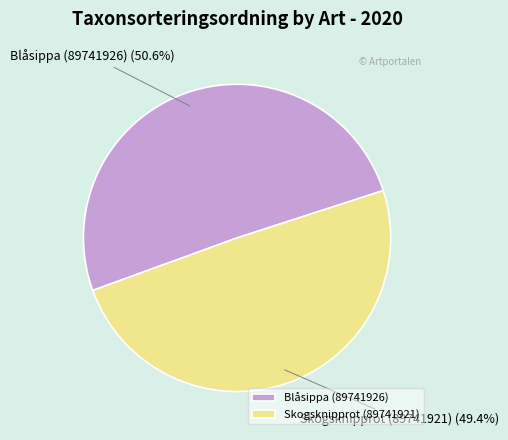

To the nearest percent, what is the average slice percentage?

50%